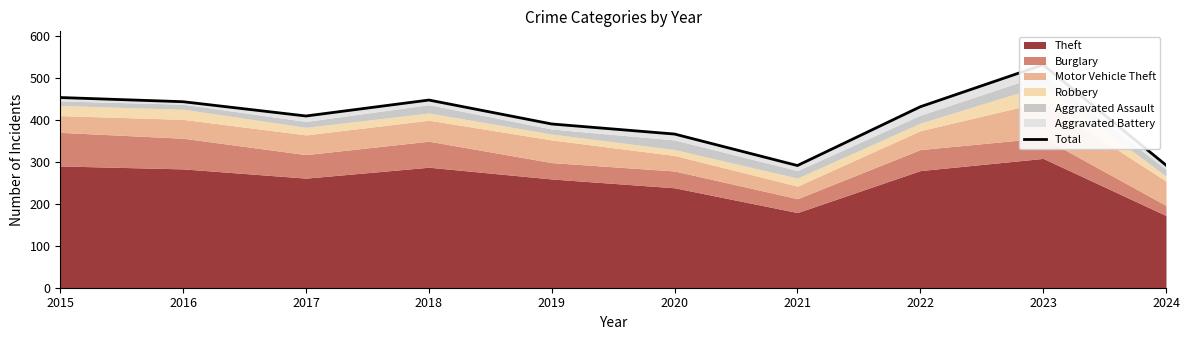

Reading left to right, extract all data points from this chart.

2015=453	2016=443	2017=409	2018=447	2019=390	2020=366	2021=291	2022=431	2023=531	2024=292